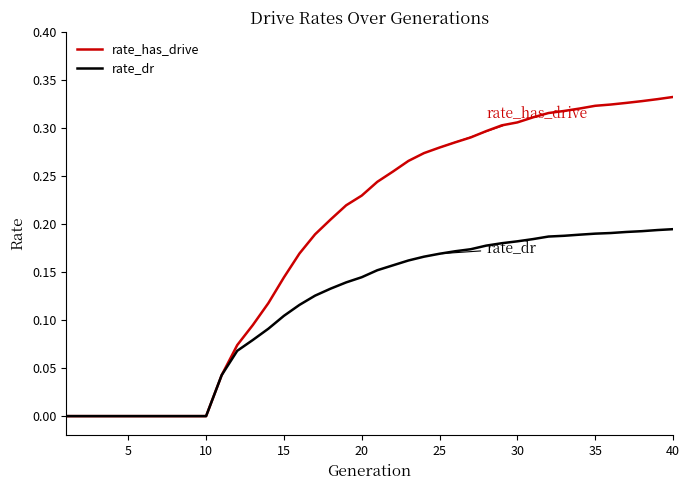

Does the chart display data point markers on the line(s)?

No